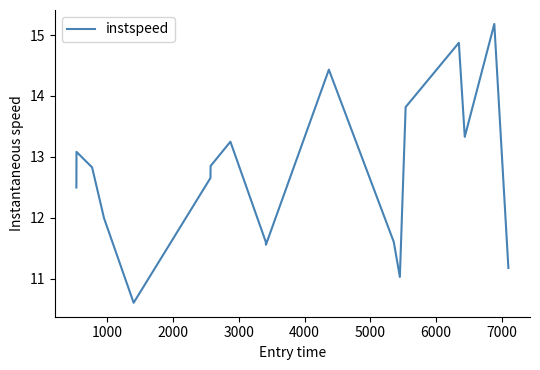

What is the minimum value shown in the chart?

10.6